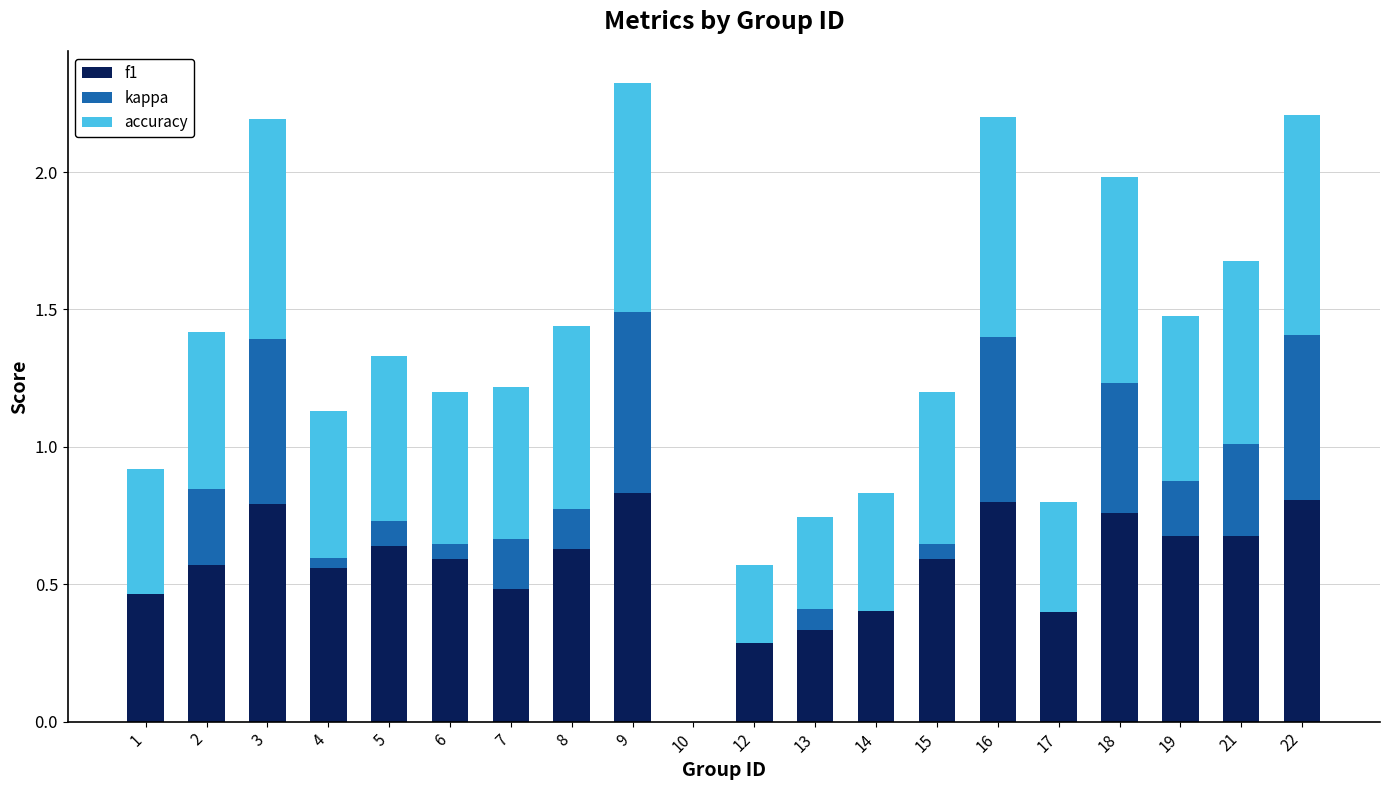

What is the sum of the f1 values at 3 and 8?

1.4